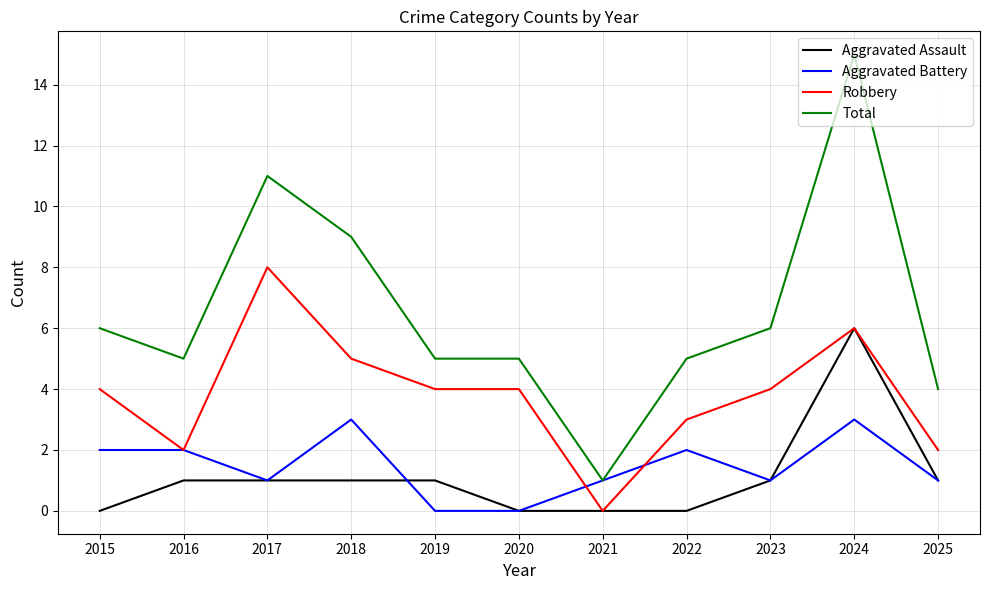

True or false: Aggravated Assault and Total intersect in this chart.

False